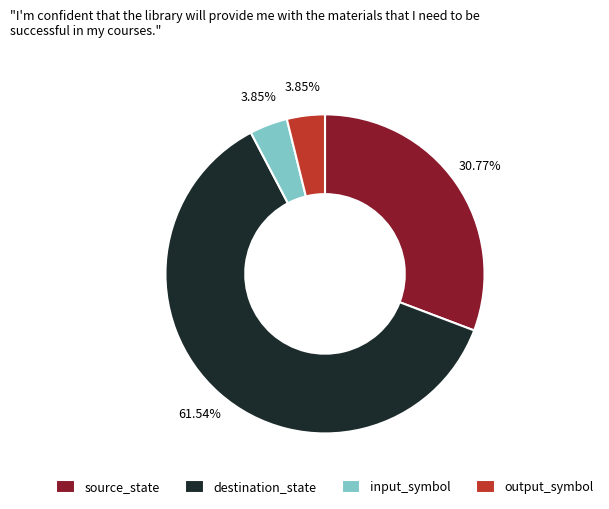

What is the largest slice in the pie chart?

destination_state